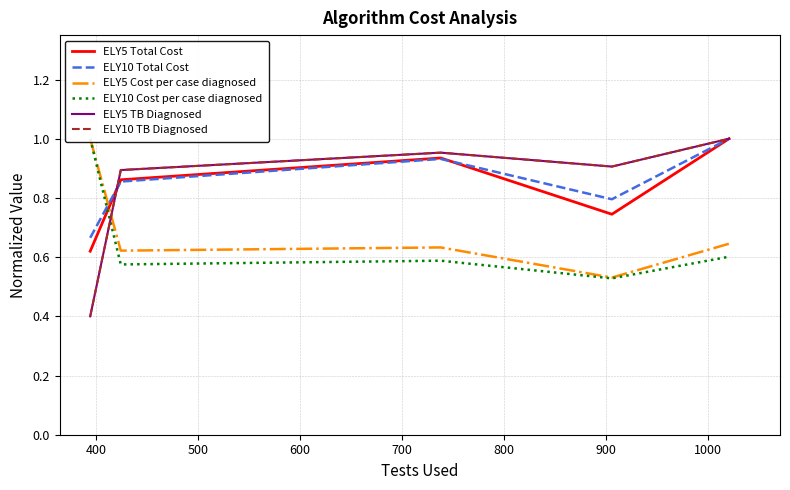

How many interior local valleys does the ELY10 Total Cost series have?

1